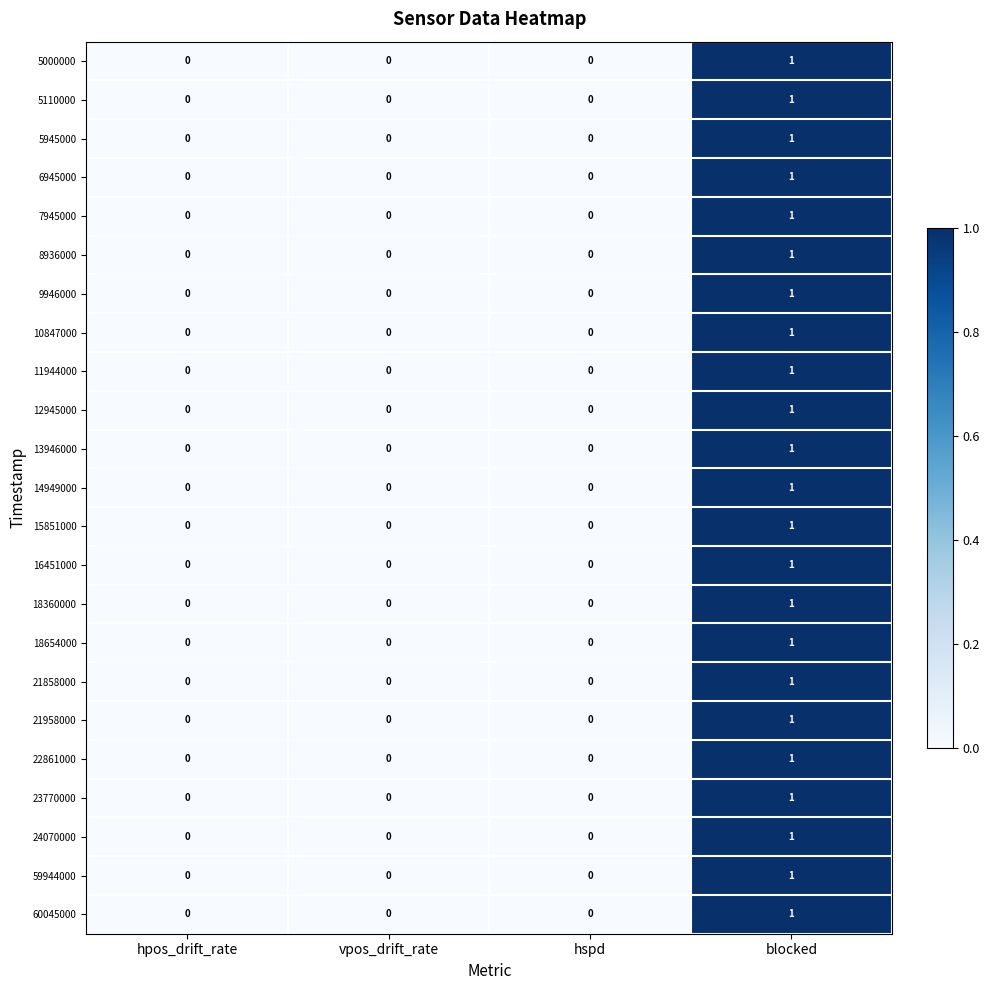

What is the total value across all series at blocked?

23